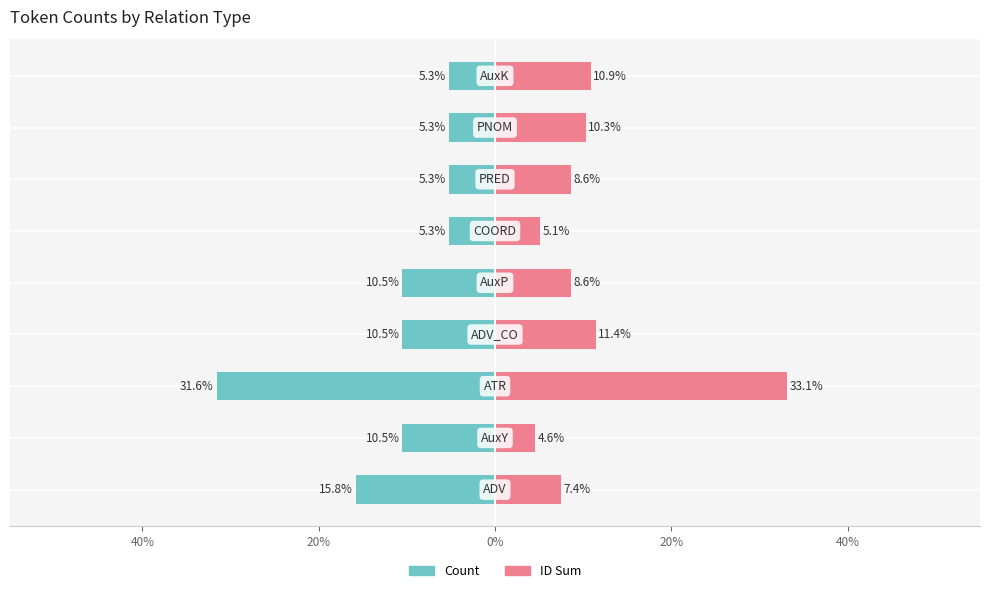

How many bars are there in total?

18